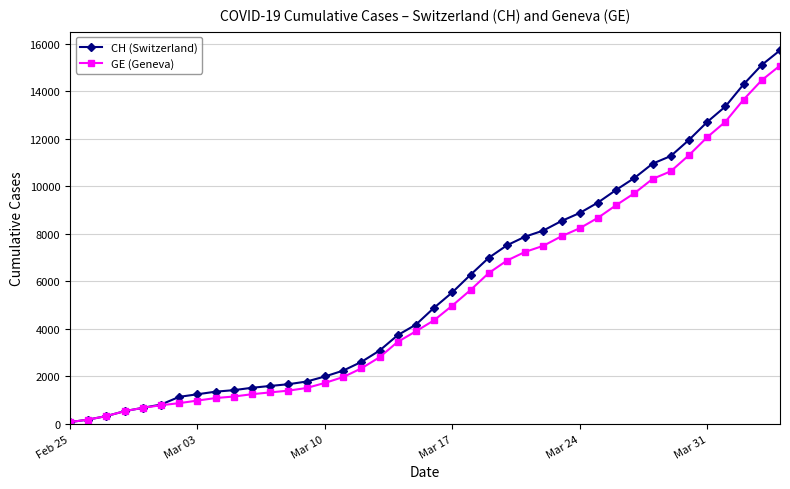

Which series has the largest range (max minus min)?

CH (Switzerland)